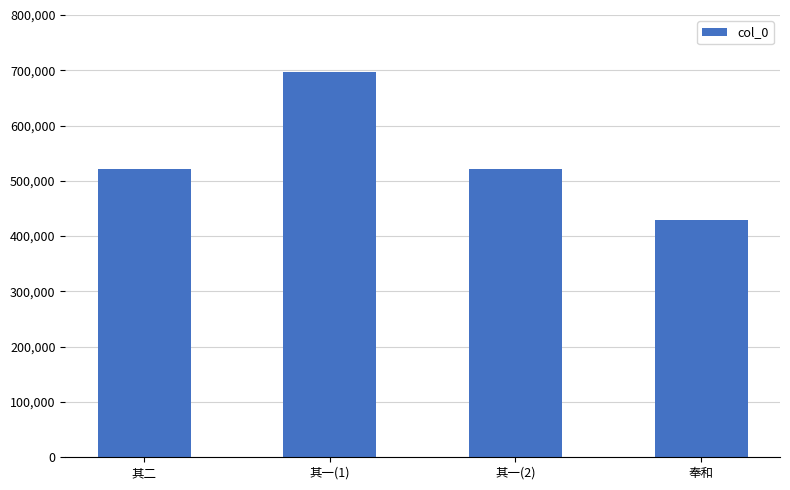

What is the smallest value displayed?

428648